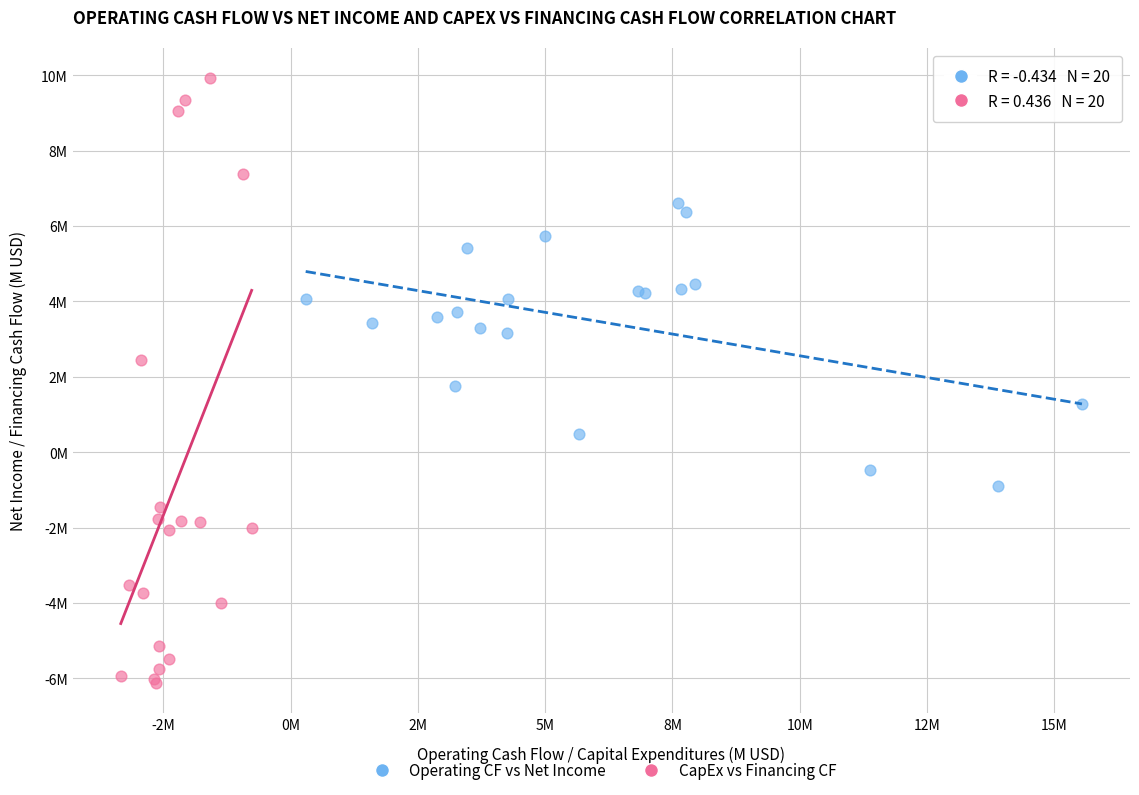

Which series reaches the minimum Y coordinate?

CapEx vs Financing CF